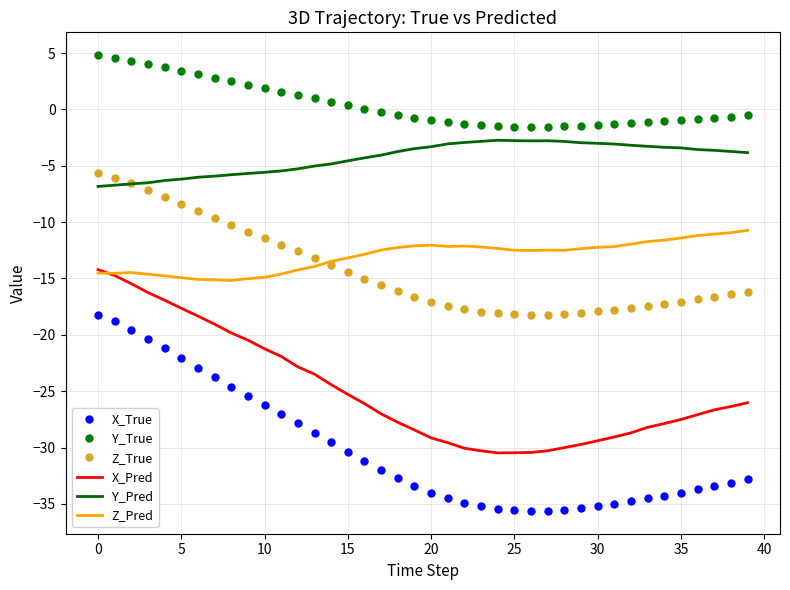

Which series has the largest total across all categories?

Y_True